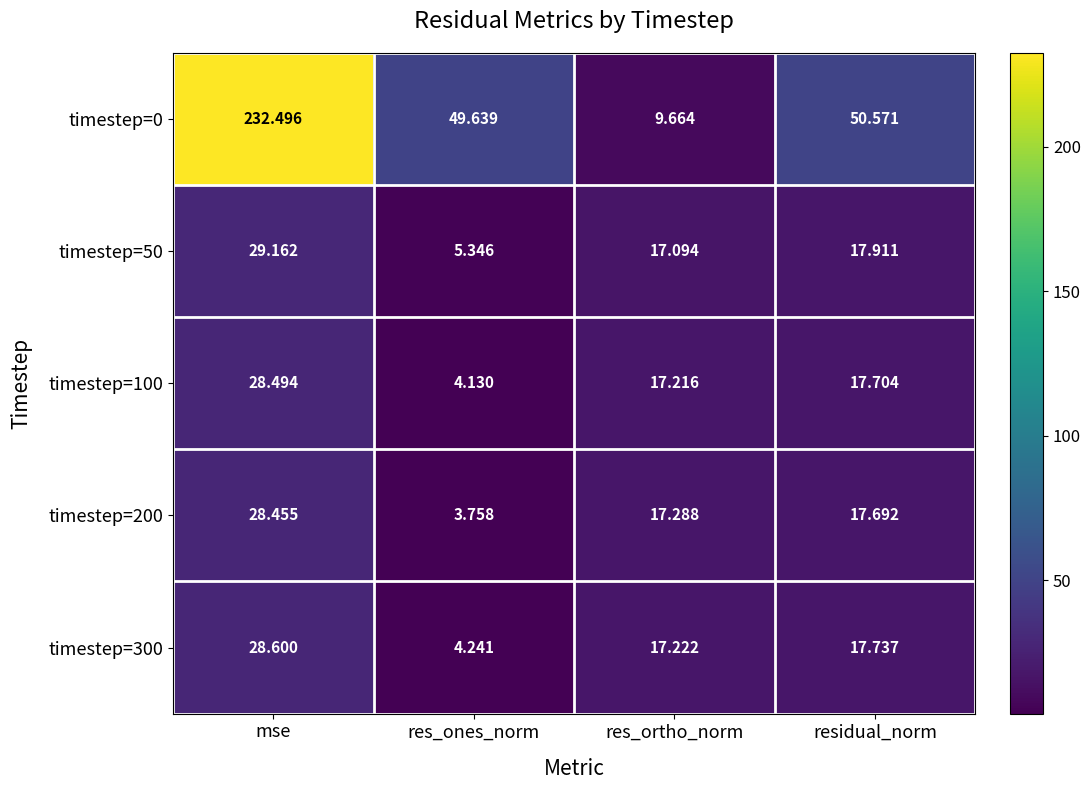

How many series are shown in this chart?

5